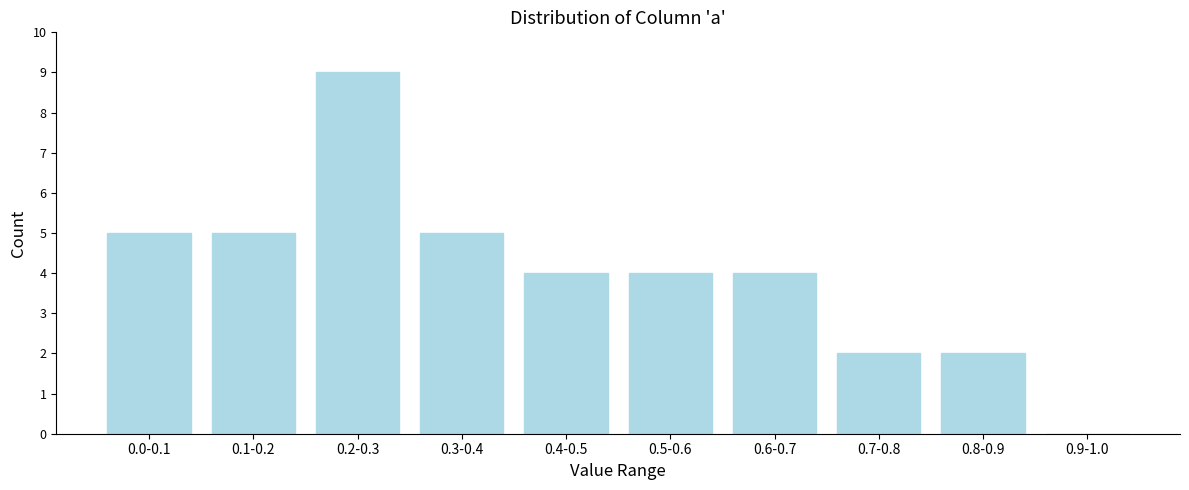

Reading left to right, transcribe all the data shown in this chart.

0.0-0.1=5	0.1-0.2=5	0.2-0.3=9	0.3-0.4=5	0.4-0.5=4	0.5-0.6=4	0.6-0.7=4	0.7-0.8=2	0.8-0.9=2	0.9-1.0=0